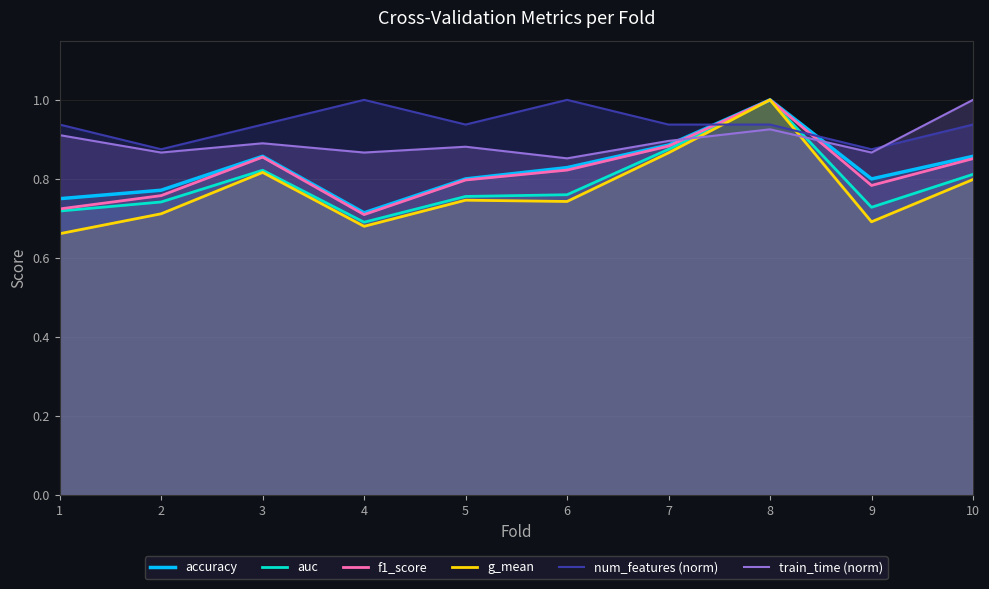

Reading left to right, extract all data points from this chart.

accuracy: 0.8	0.8	0.9	0.7	0.8	0.8	0.9	1.0	0.8	0.9
auc: 0.7	0.7	0.8	0.7	0.8	0.8	0.9	1.0	0.7	0.8
f1_score: 0.7	0.8	0.9	0.7	0.8	0.8	0.9	1.0	0.8	0.9
g_mean: 0.7	0.7	0.8	0.7	0.7	0.7	0.9	1.0	0.7	0.8
num_features (norm): 0.9	0.9	0.9	1.0	0.9	1.0	0.9	0.9	0.9	0.9
train_time (norm): 0.9	0.9	0.9	0.9	0.9	0.9	0.9	0.9	0.9	1.0